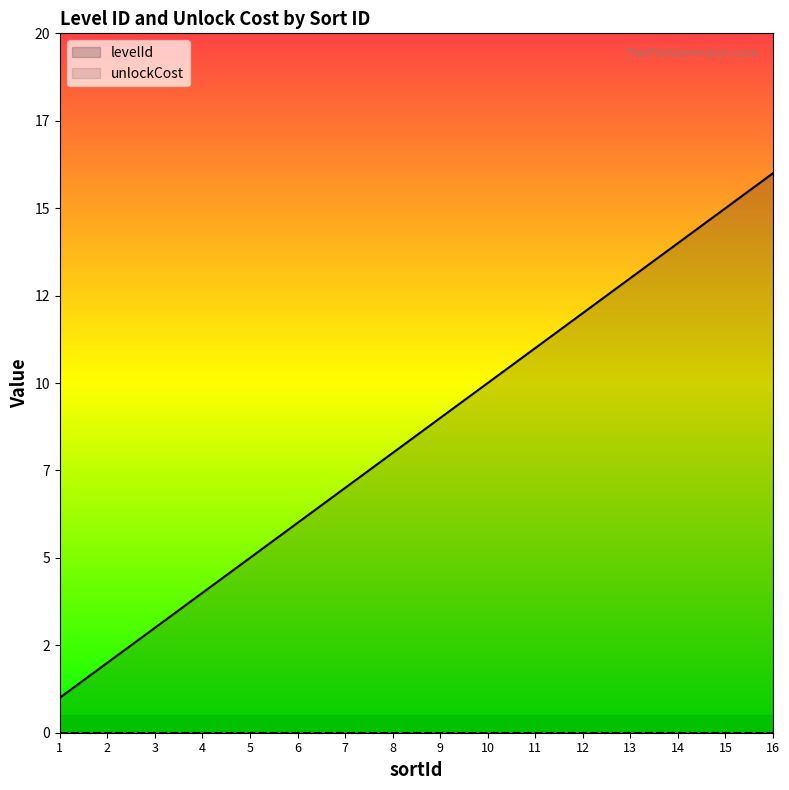

What is the sum of all values?

136